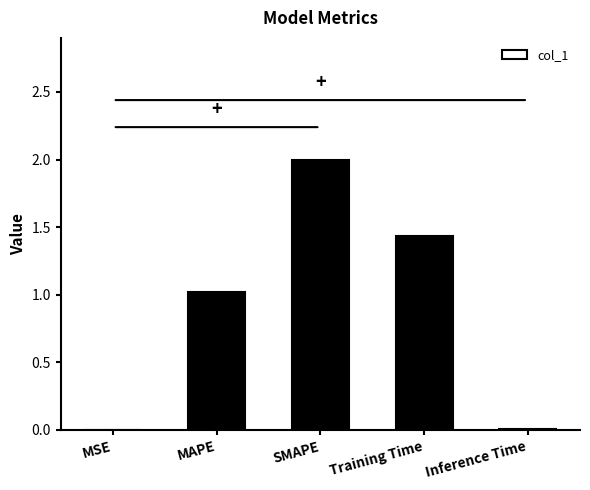

The chart shows a value of 0.0 at Inference Time. True or false?

True